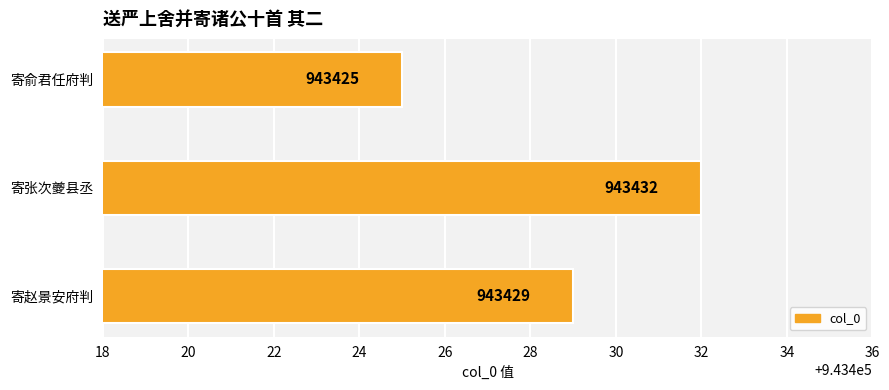

Which category has the highest value across all series?

寄张次夔县丞